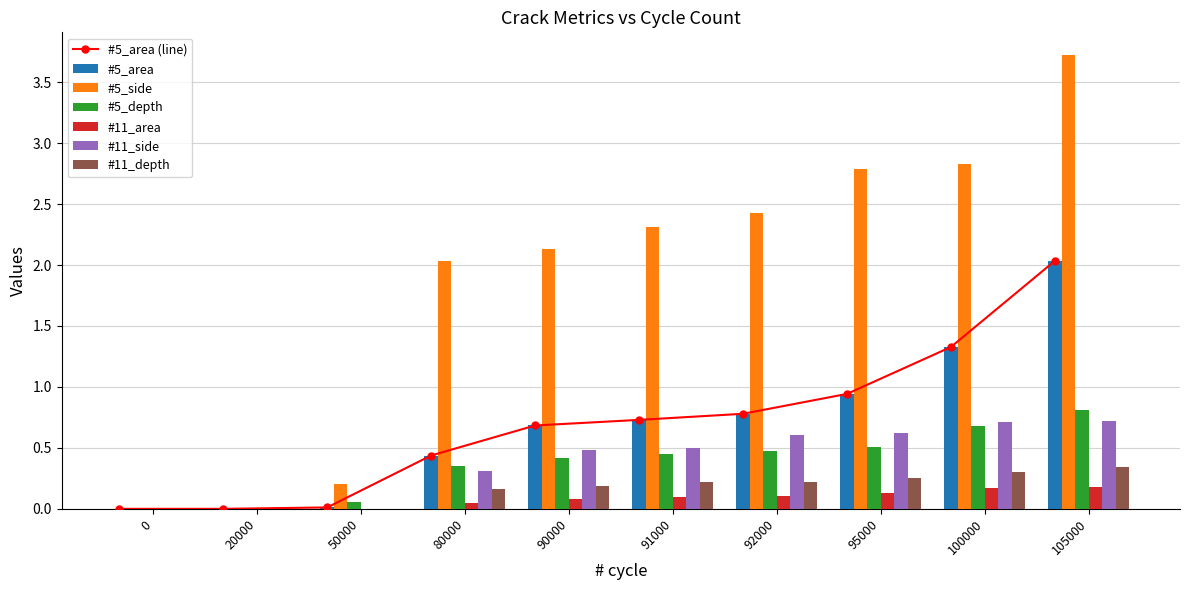

How many bars are there in total?

60